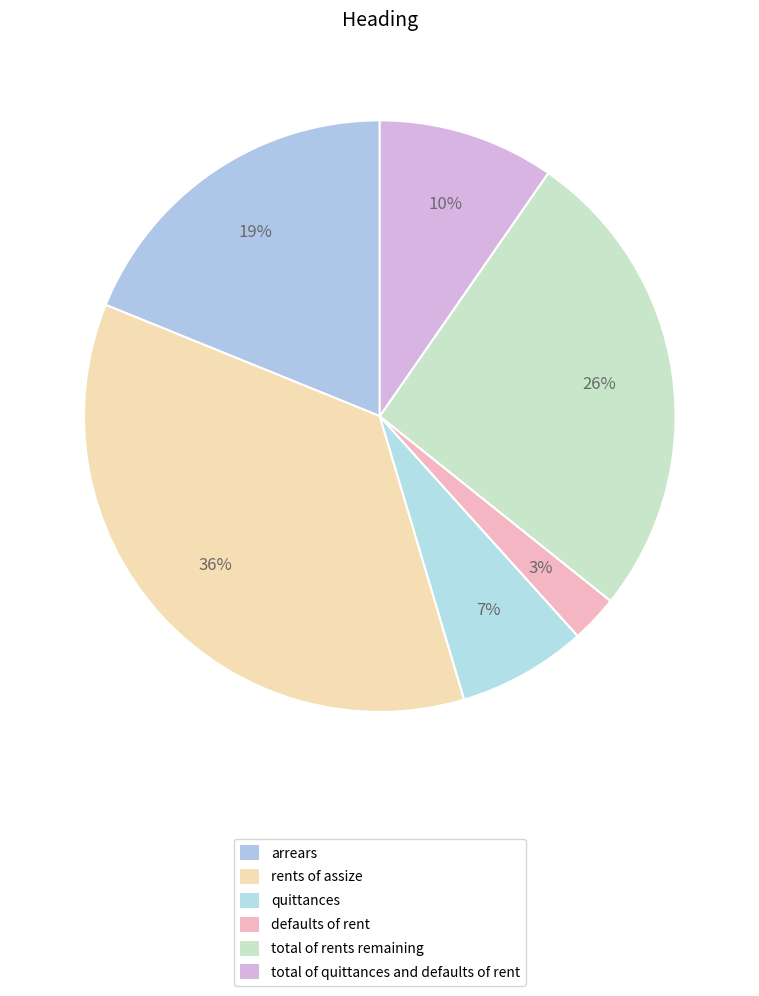

To the nearest percent, what is the average slice percentage?

17%